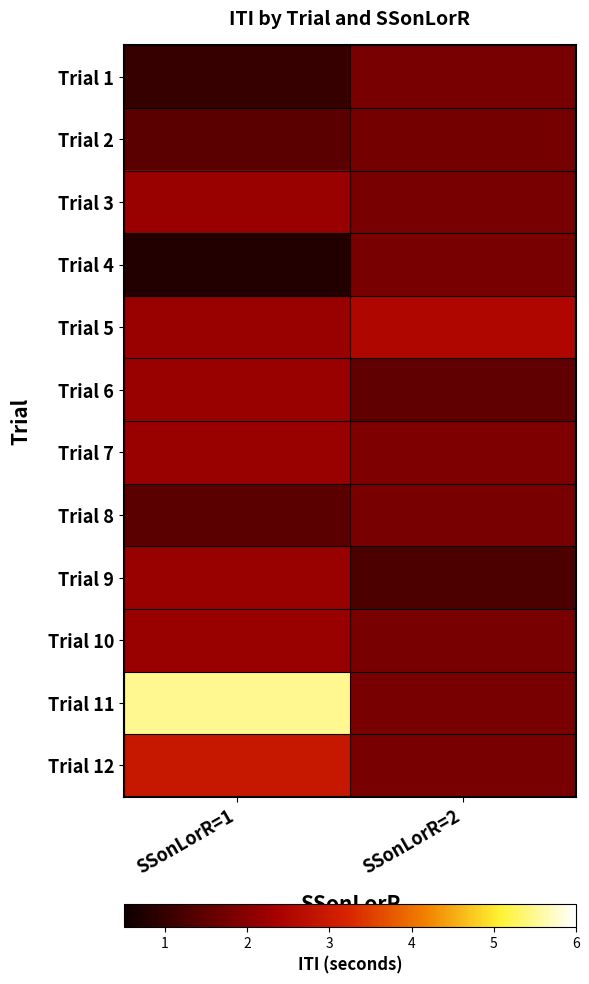

Which series has the widest spread of values?

Trial 11